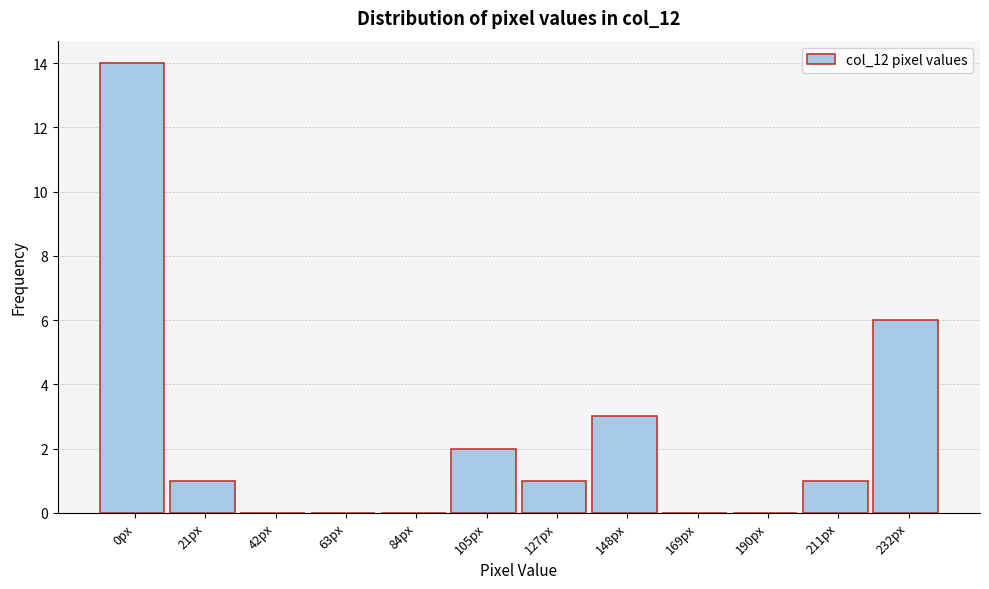

Reading left to right, transcribe all the data shown in this chart.

0px=14	21px=1	42px=0	63px=0	84px=0	105px=2	127px=1	148px=3	169px=0	190px=0	211px=1	232px=6